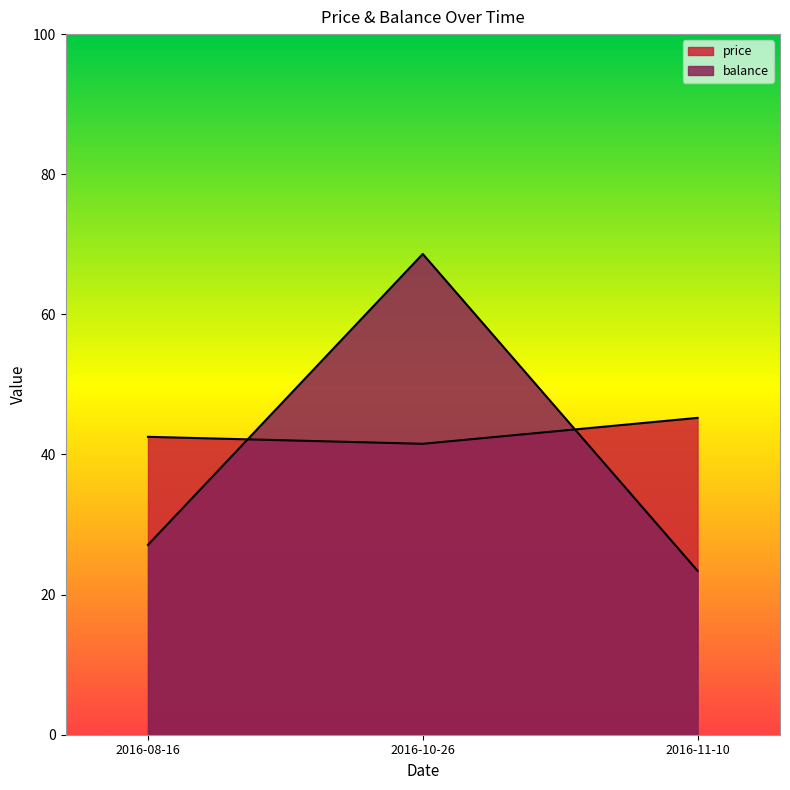

How many values in the price series exceed 42?

2